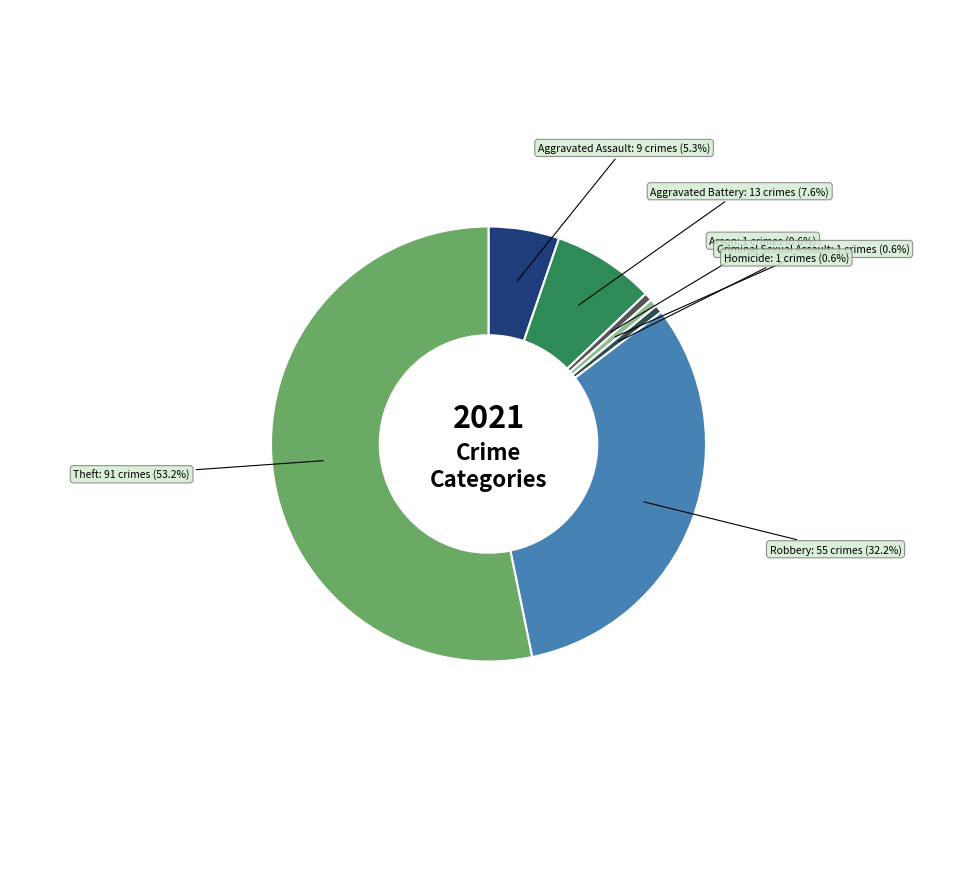

How many slices are in this pie chart?

7